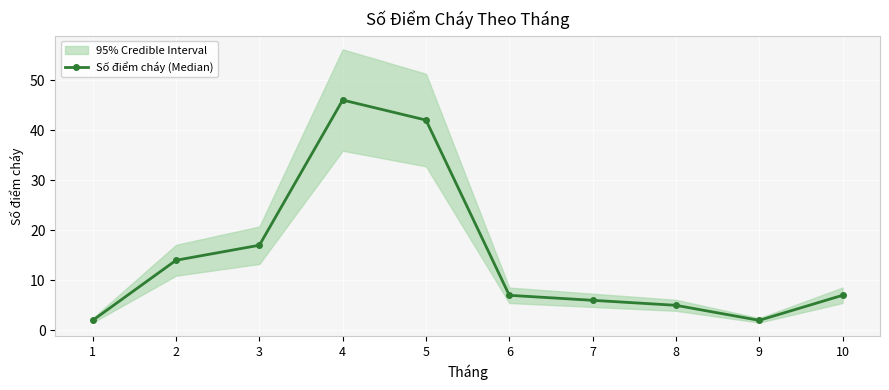

Reading left to right, what are all the values shown in this chart?

1=2	2=14	3=17	4=46	5=42	6=7	7=6	8=5	9=2	10=7